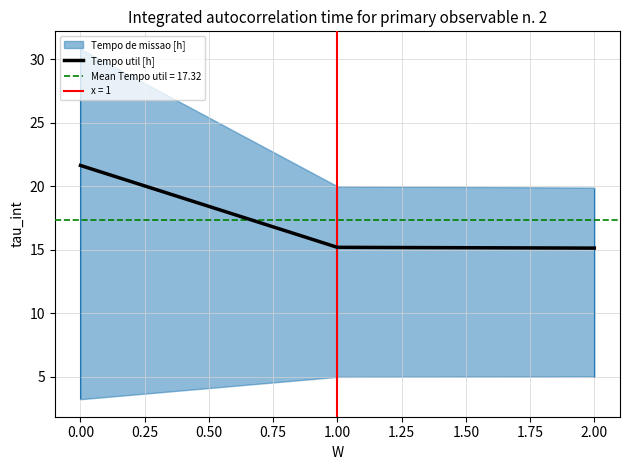

The value of Tempo util [h] at 0.00 is 21.6. True or false?

True